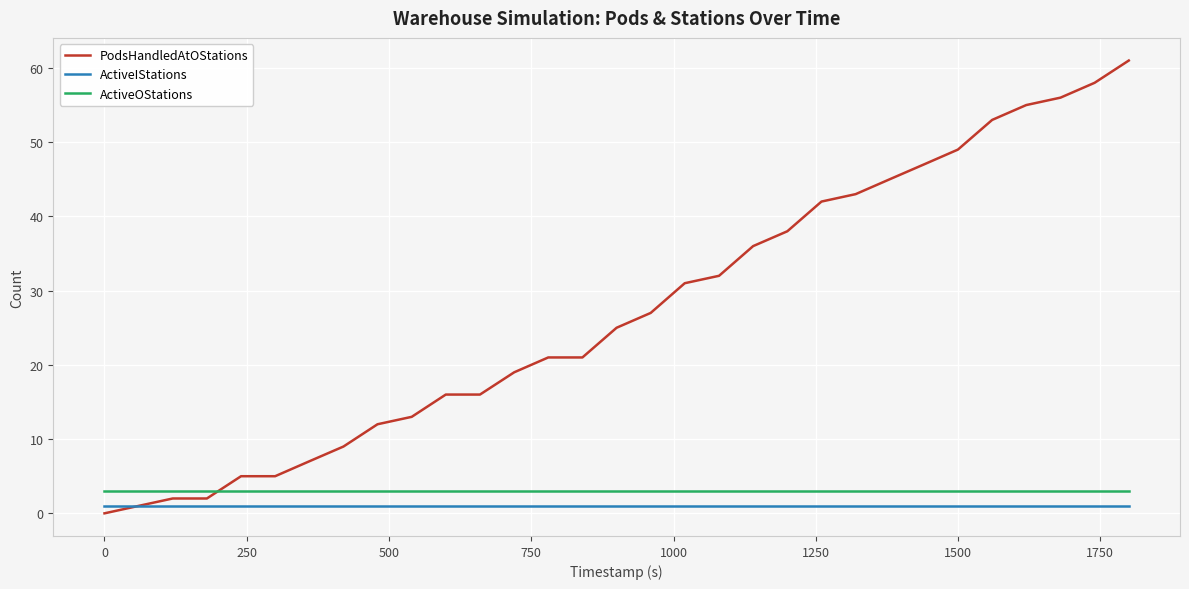

Rank the series by their maximum value, from highest to lowest.

PodsHandledAtOStations, ActiveOStations, ActiveIStations